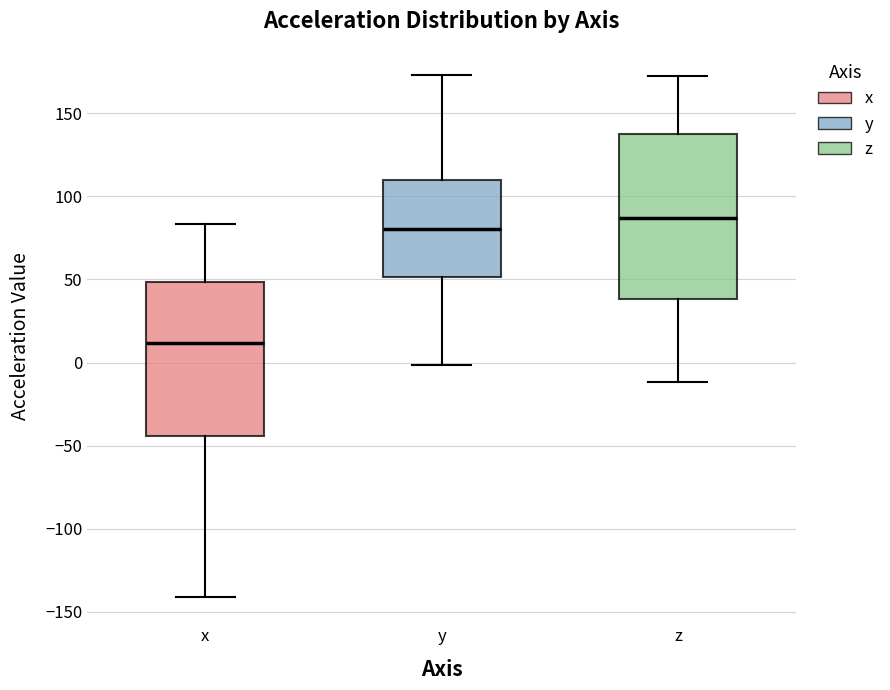

Which box is the tallest, from its lower edge to its upper edge?

z